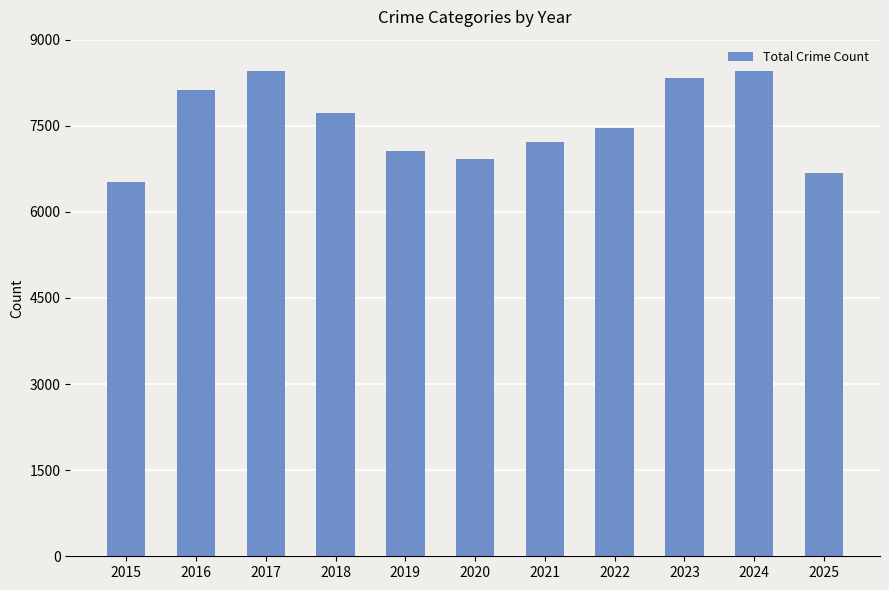

What is the change in value from 2015 to 2025?

+154